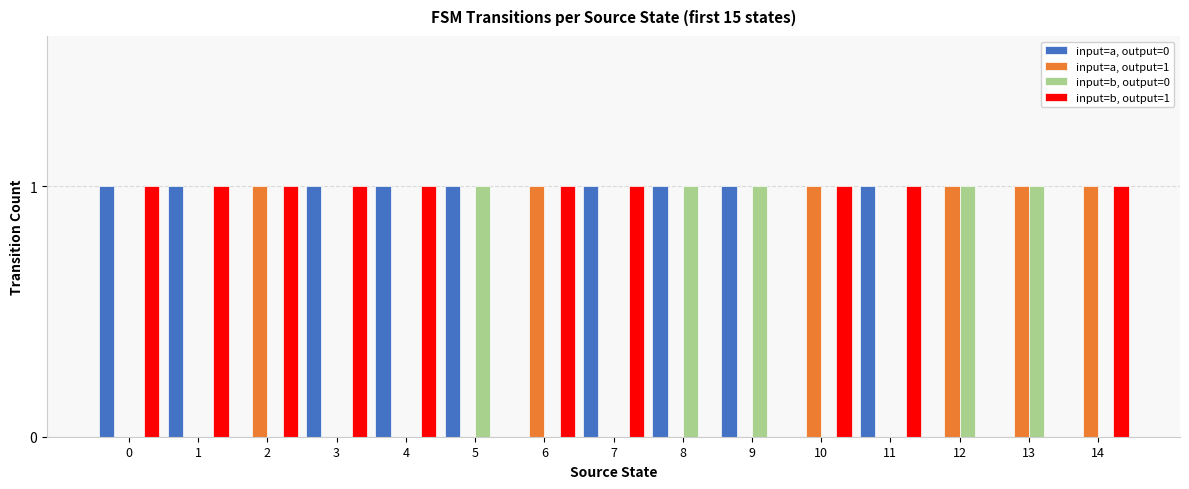

Which series has the largest total across all categories?

input=b, output=1